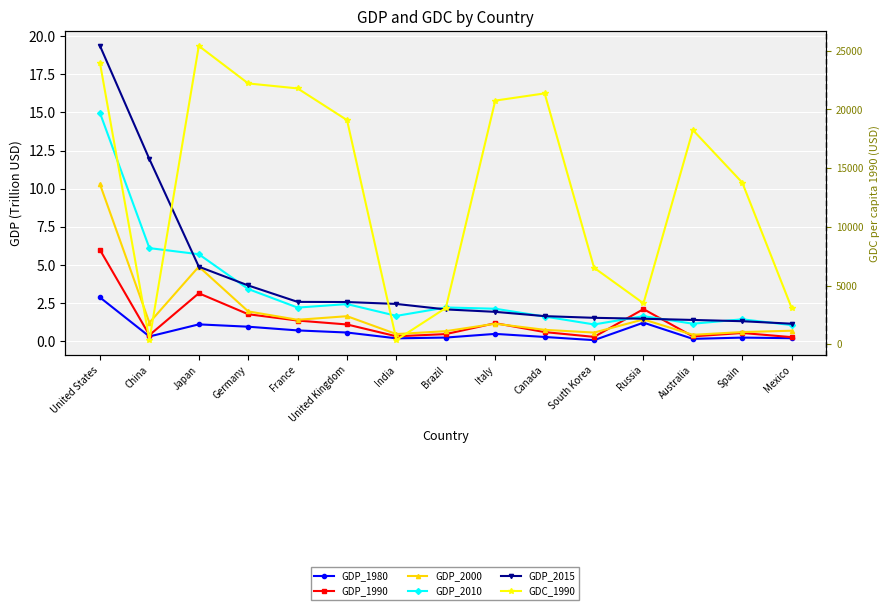

What is the average value of the GDP_1980 series?

0.6